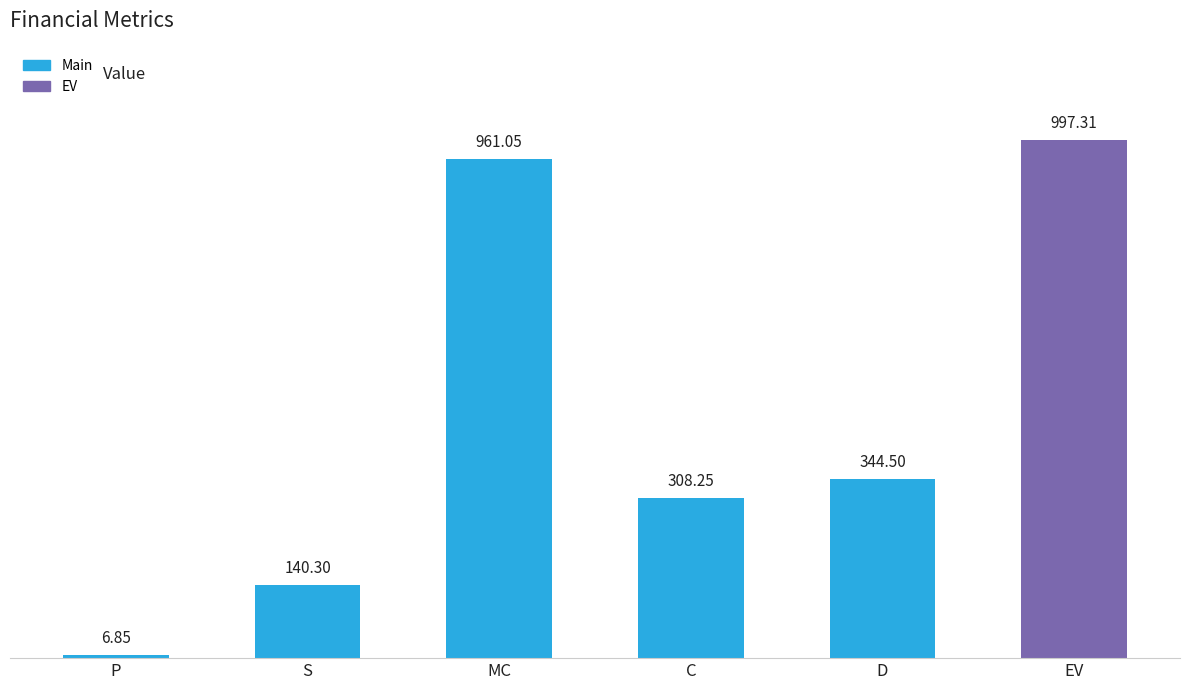

What is the label of the 1st bar from the left?

P